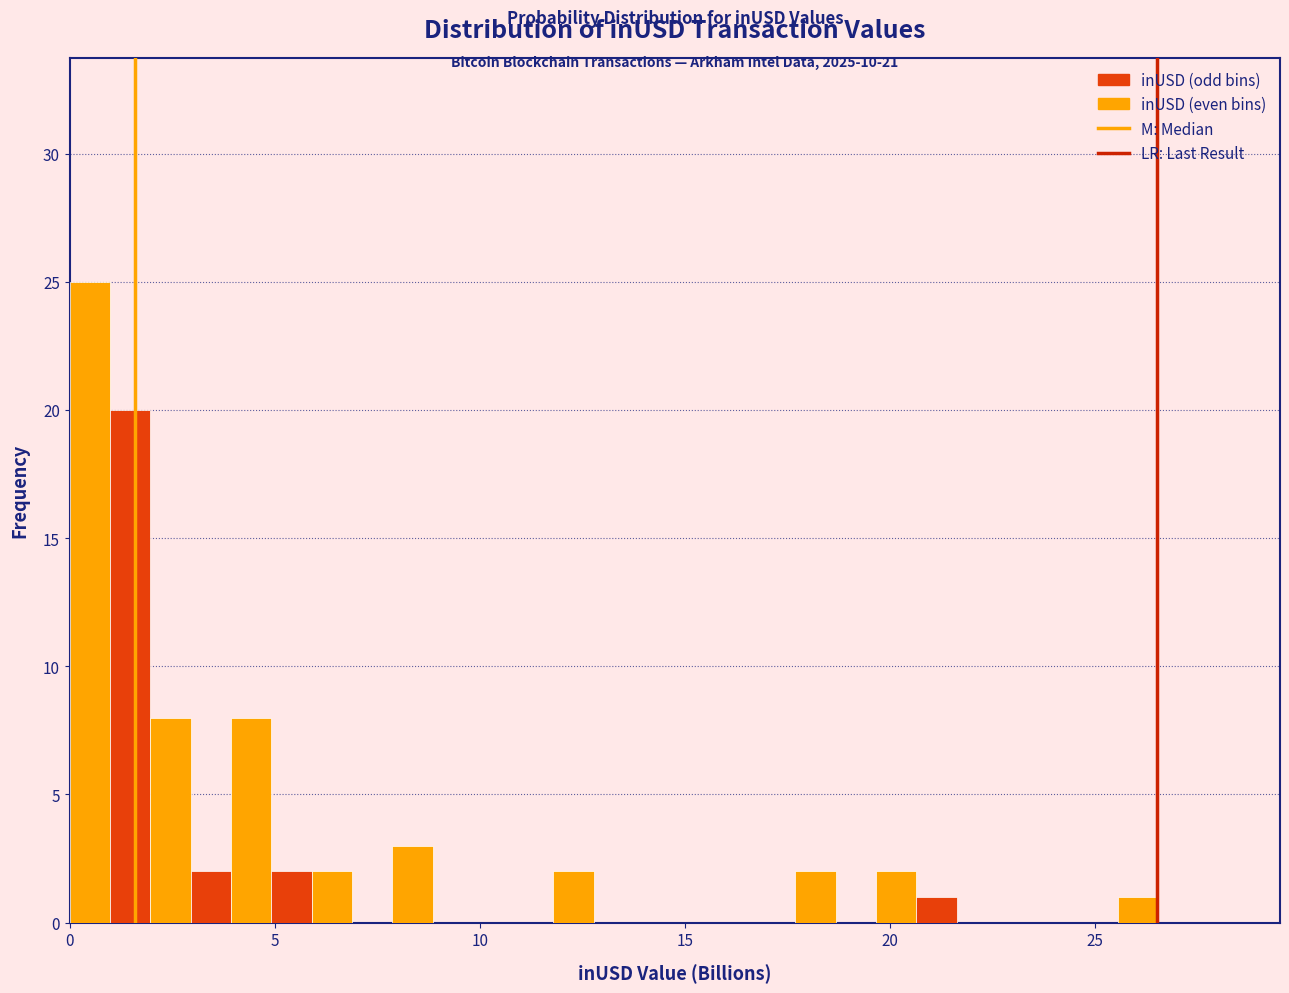

Read against the x-axis, roughly where is the centre of the tallest bar?

0.5